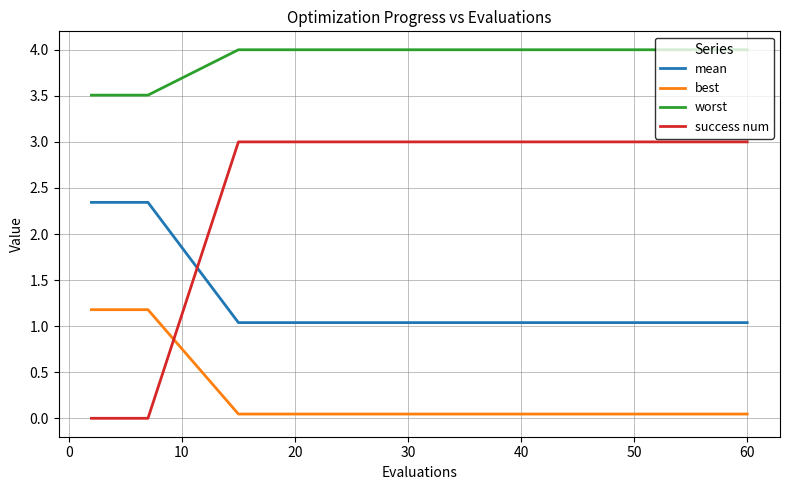

Which series has the largest range (max minus min)?

success num